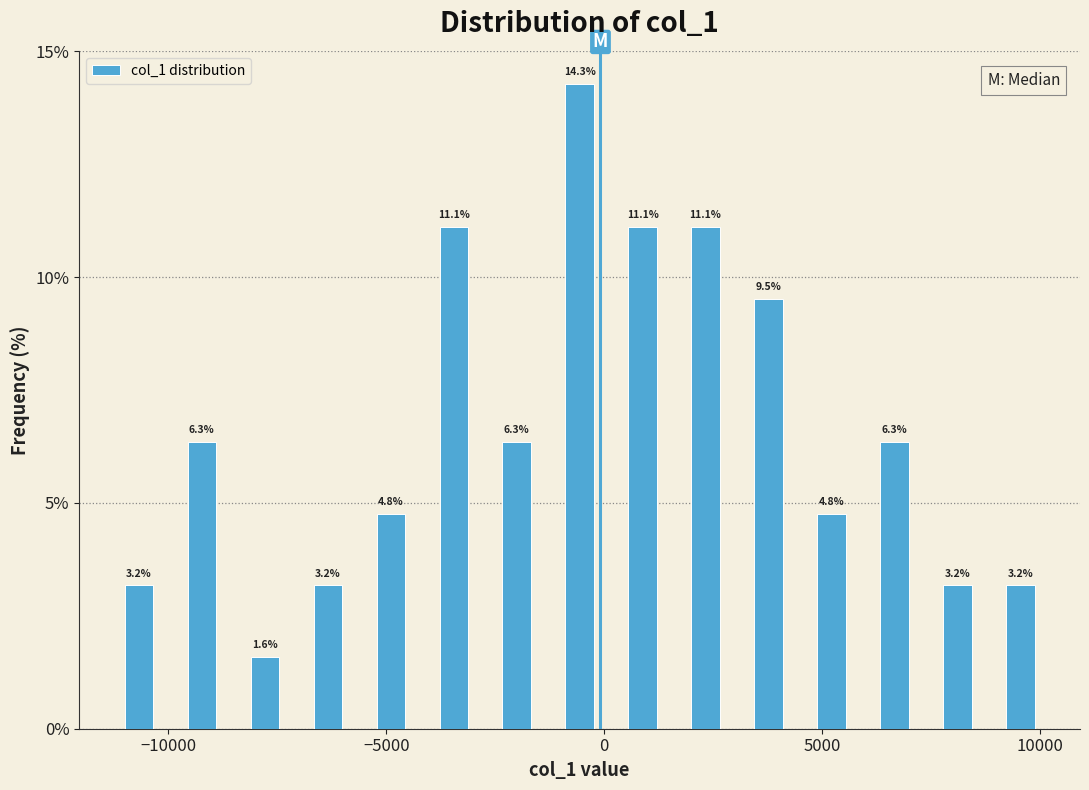

Around what value on the x-axis is the tallest bar? Give the approximate position of its centre, as read against the axis.

-500